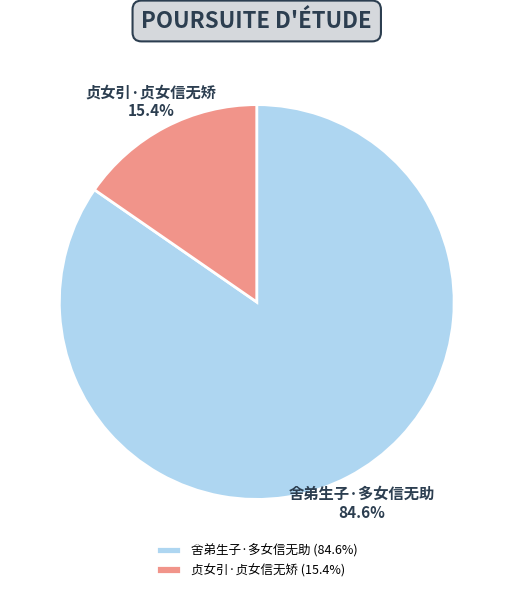

What is the ratio of the value at 贞女引·贞女信无矫 to the value at 舍弟生子·多女信无助?

0.2